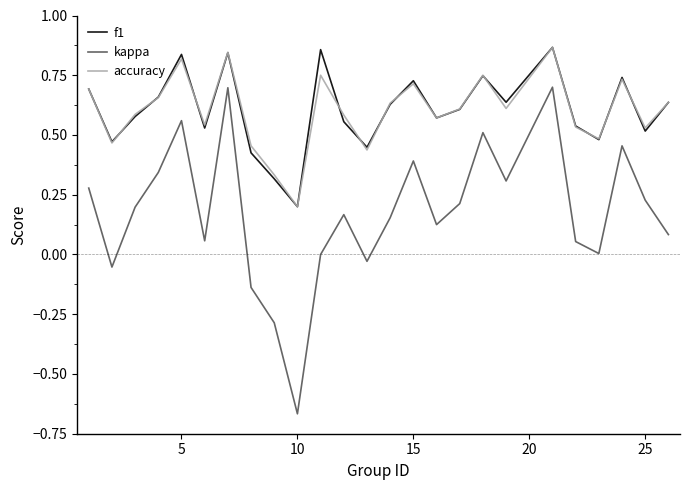

True or false: kappa and accuracy intersect in this chart.

False